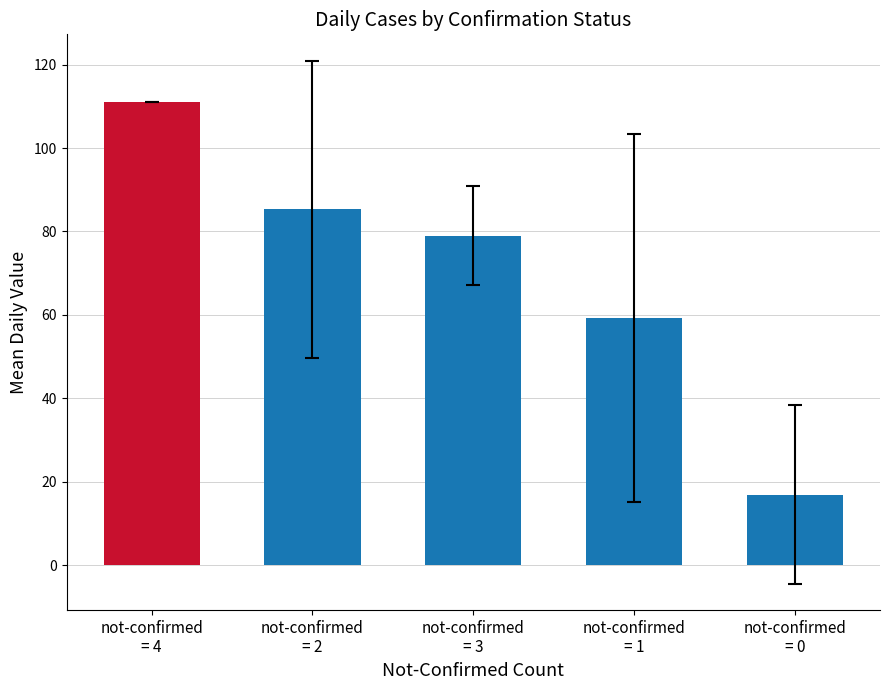

Between not-confirmed
= 2 and not-confirmed
= 0, which is larger?

not-confirmed
= 2